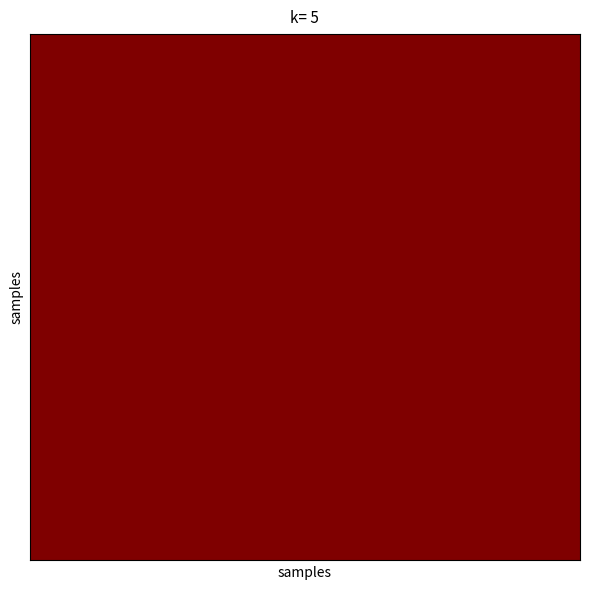

What is the greatest value displayed?

1.0